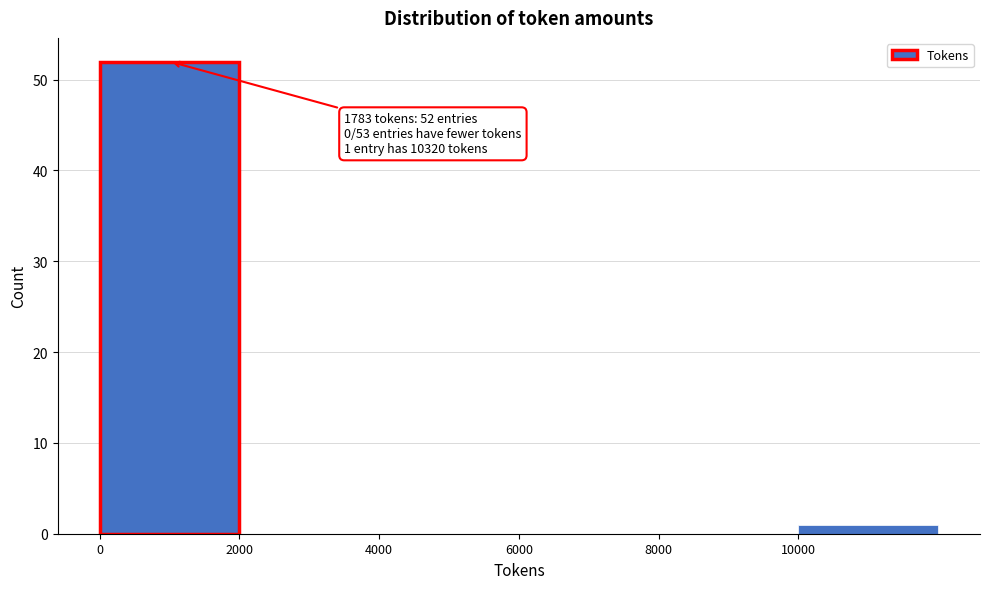

Over which range of the x-axis is the bar tallest?

0 to 2000